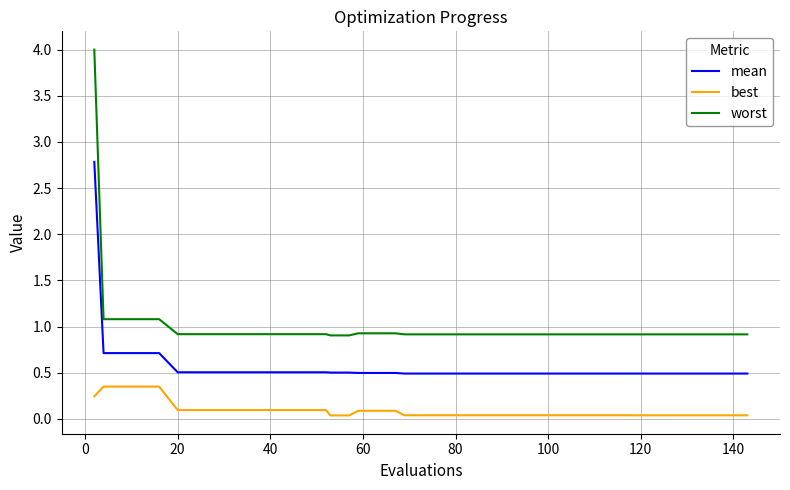

Rank the series by their average value, from highest to lowest.

worst, mean, best